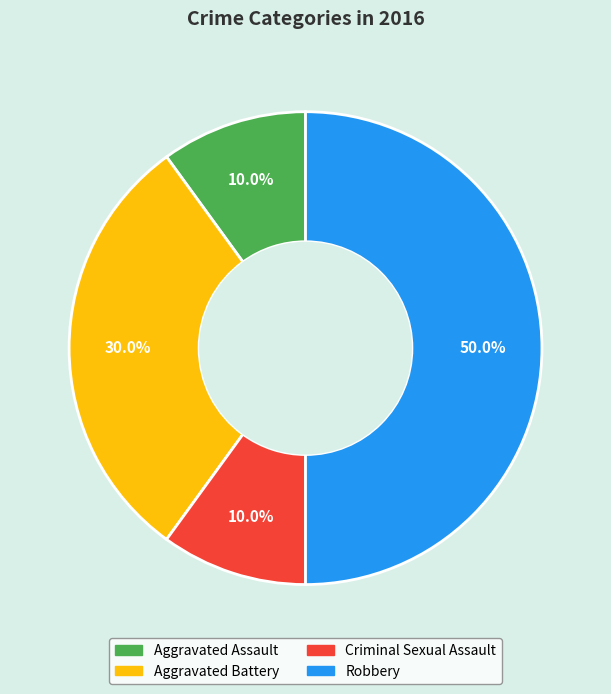

How many slices are in this pie chart?

4